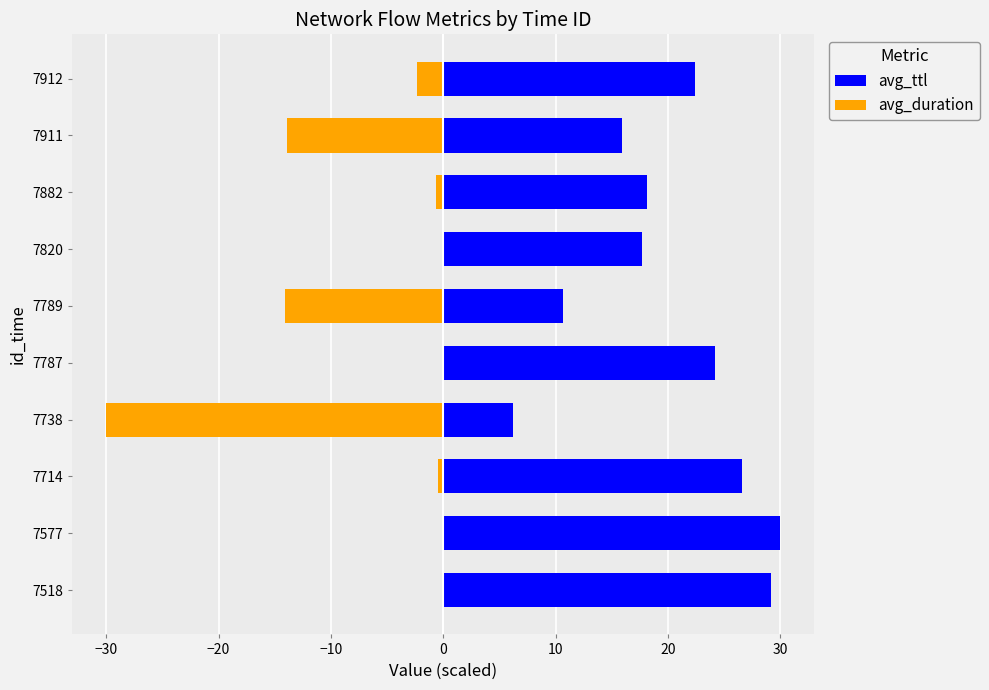

Is it true that avg_duration equals -0.2 at 7714?

False